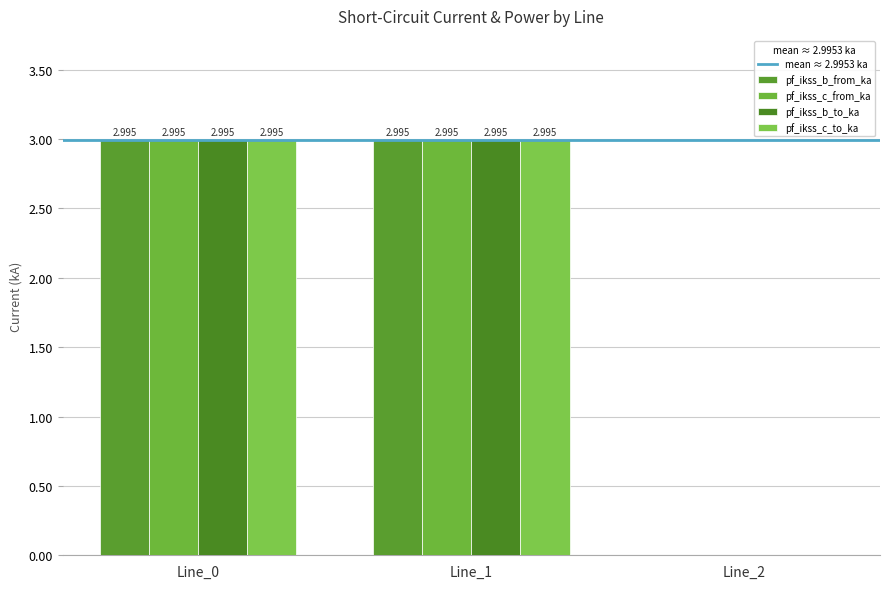

Where does the pf_ikss_b_to_ka series first go above 2?

Line_0